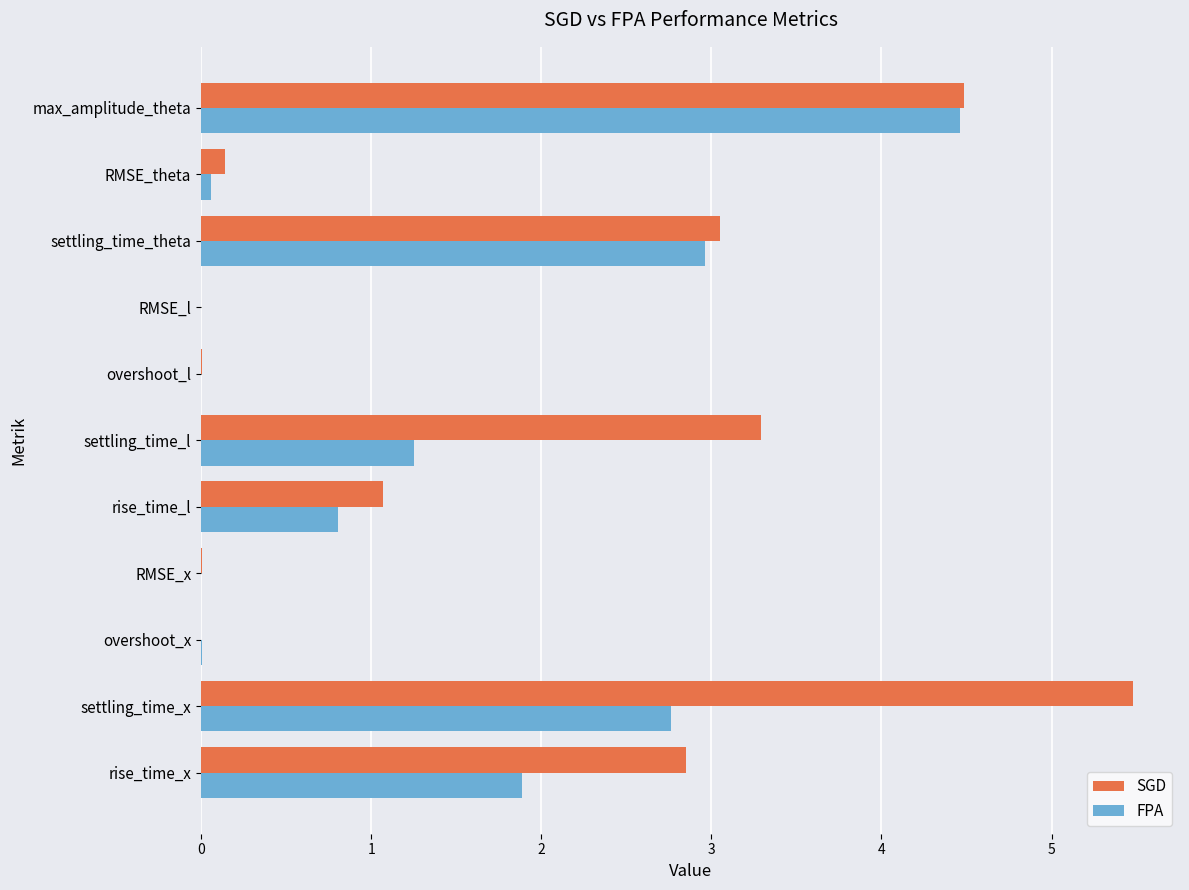

What is the sum of all SGD values?

20.4